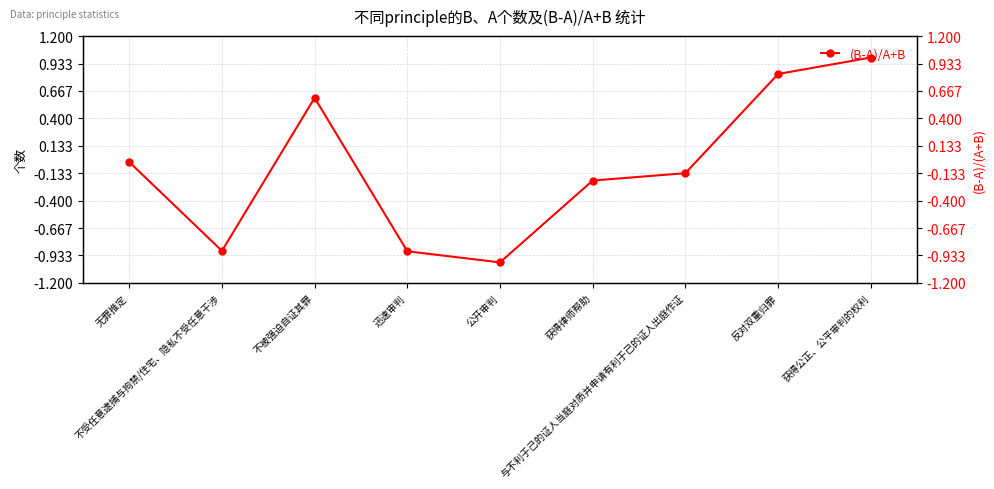

How many series are shown in this chart?

1